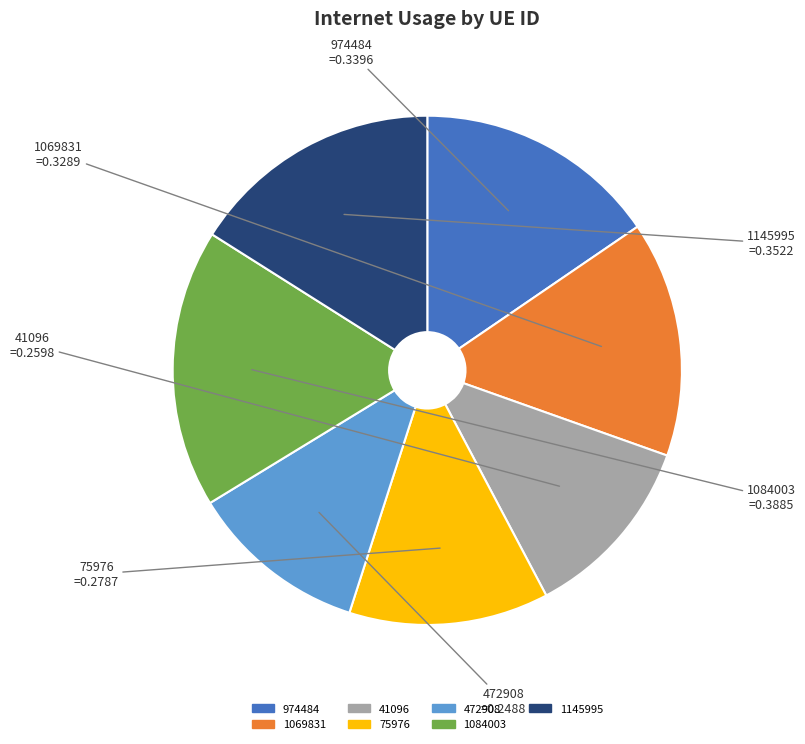

Is it true that 472908 is 11% of the pie?

True